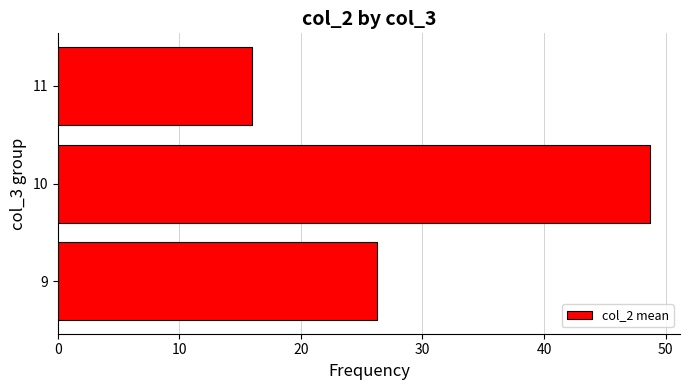

True or false: the data shows 6.9 at 11.

False